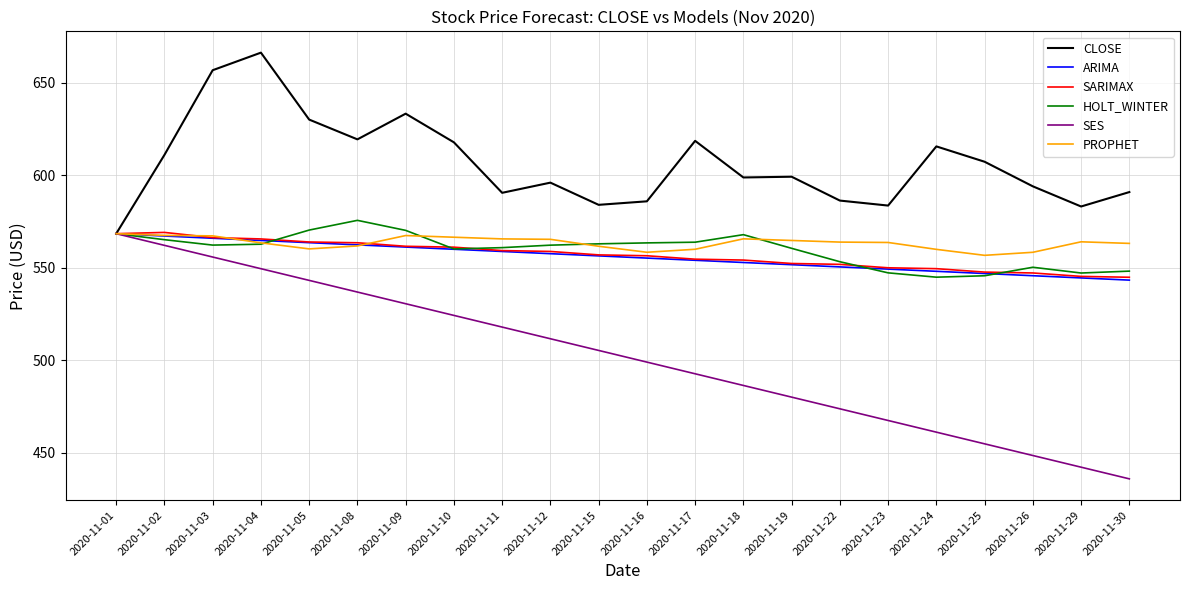

Which series has the widest spread of values?

SES